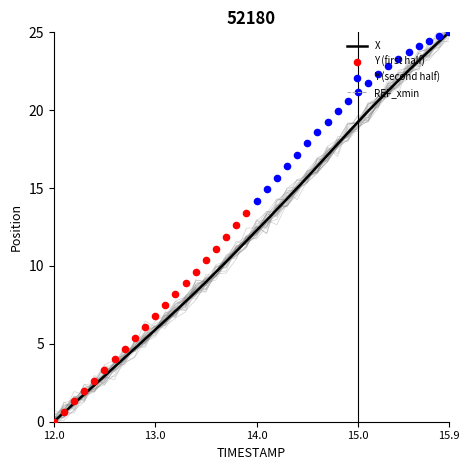

At which label does X first exceed 12?

14.0